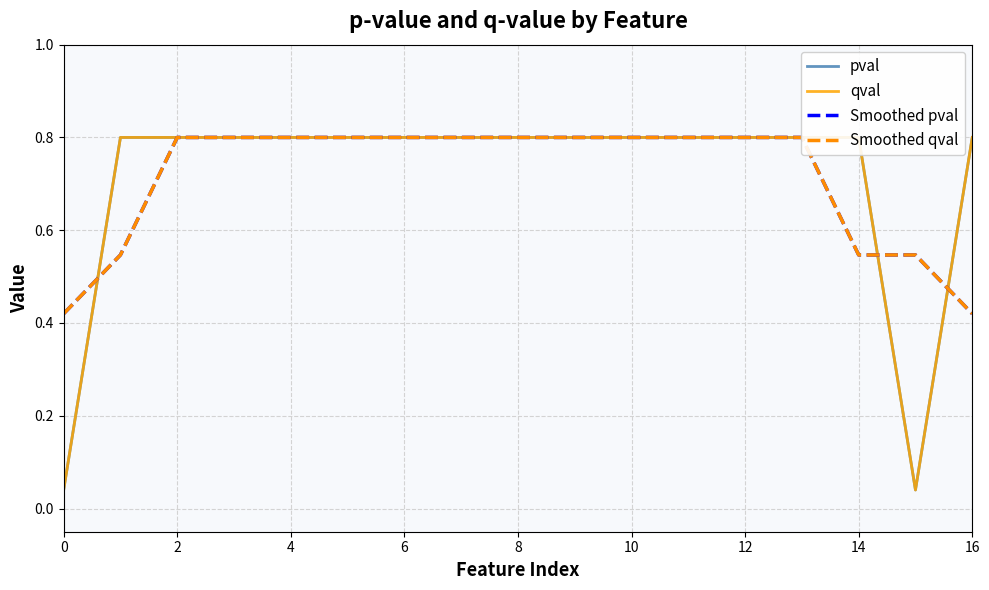

What is the approximate value of Smoothed pval at 10?

0.8